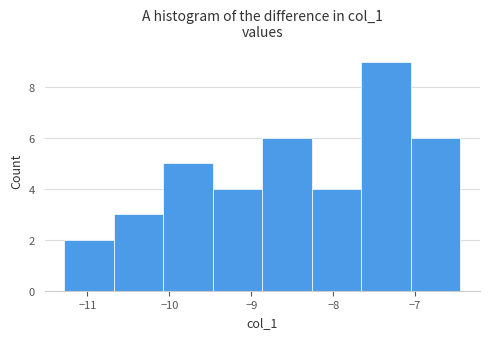

Over which range of the x-axis is the bar tallest?

-7.7 to -7.1